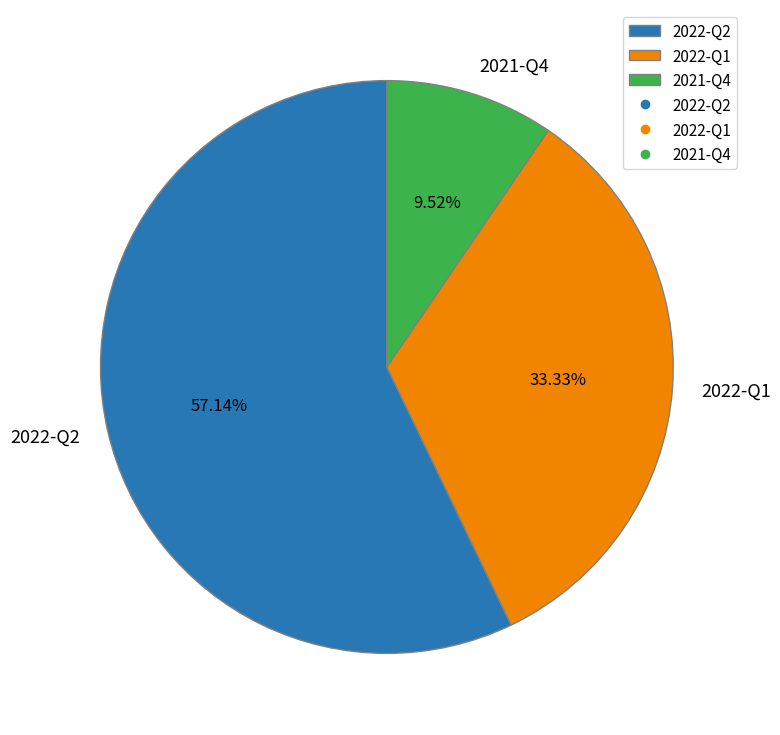

How many segments does this pie chart have?

3